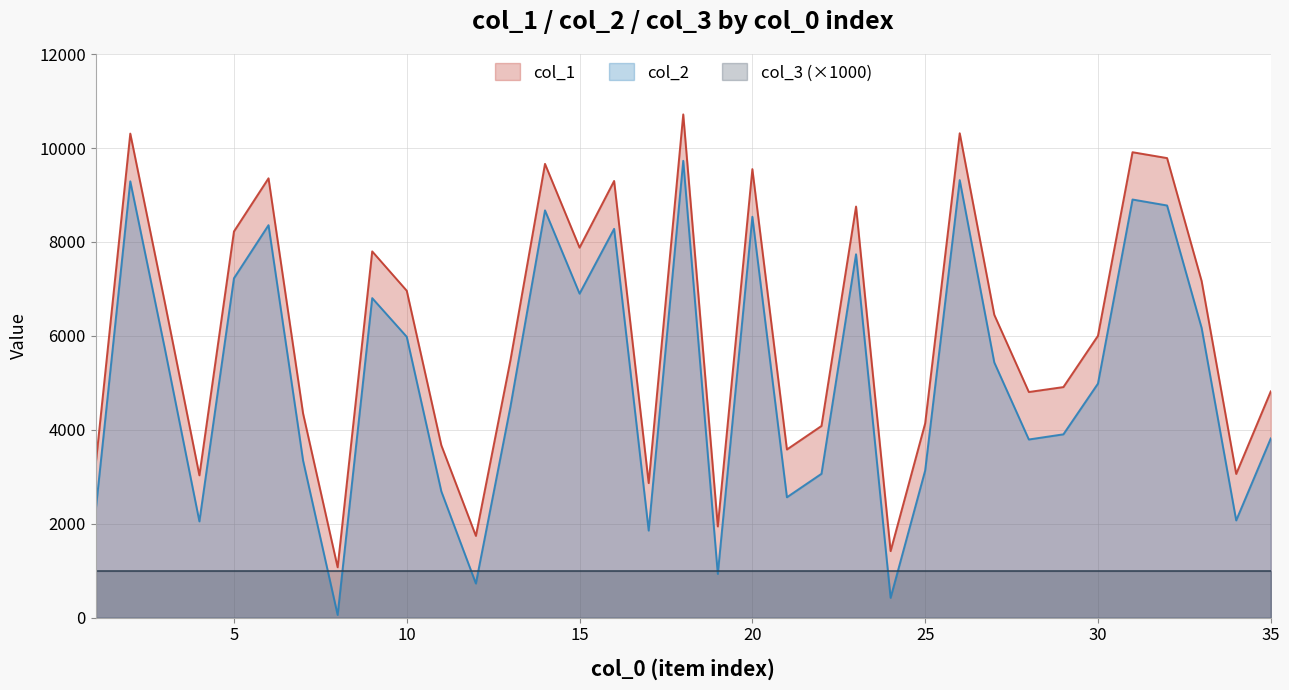

What are all the series names shown in the legend?

col_1, col_2, col_3 (×1000)